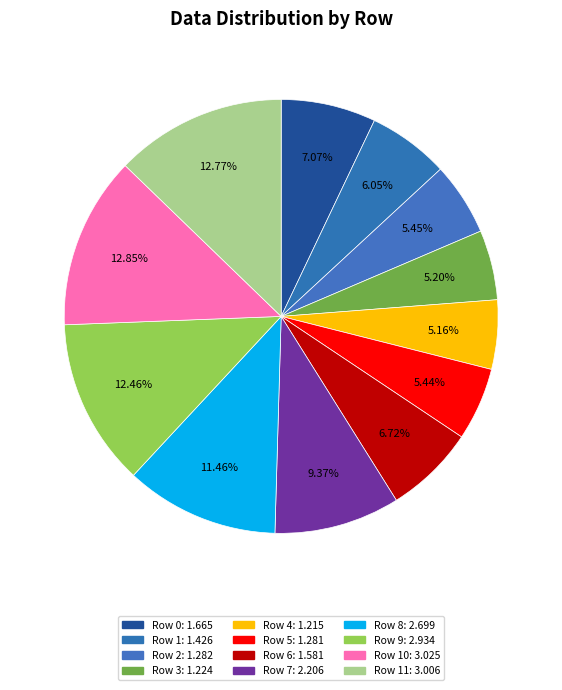

To the nearest percent, what is the difference between the largest and smallest slice percentages?

8%